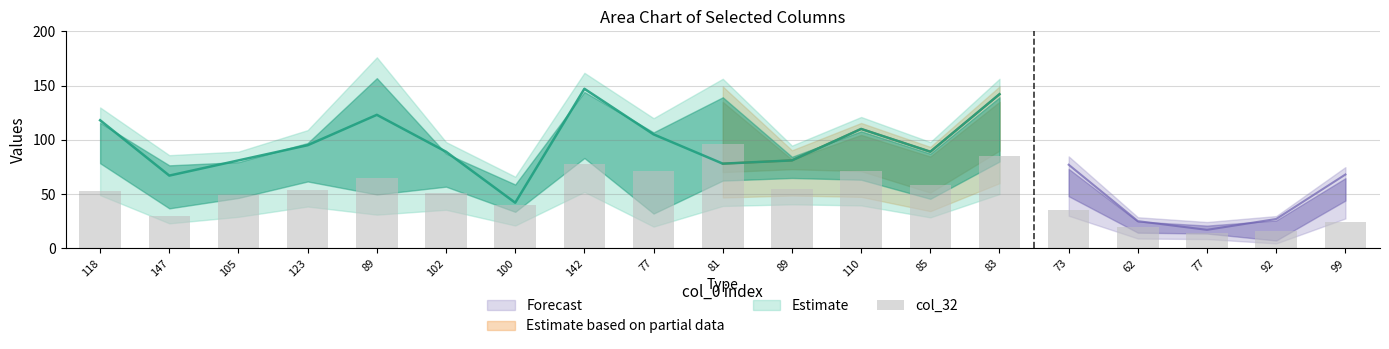

True or false: the data shows 51 at 102.

True